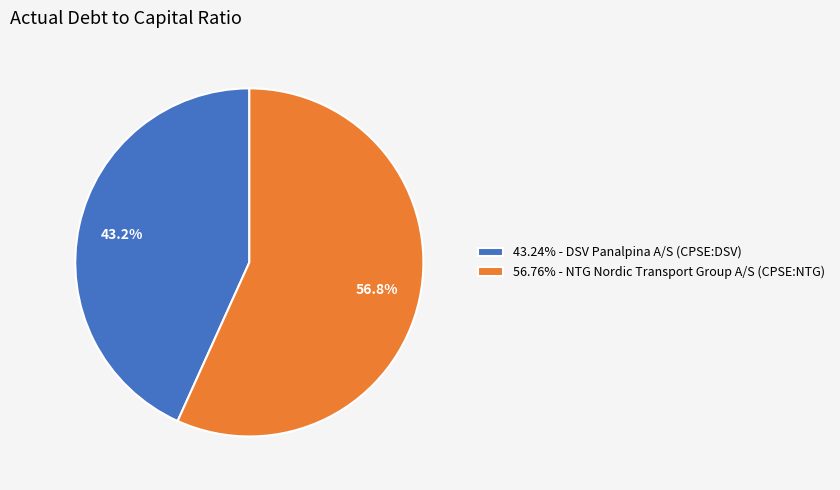

Is there any slice that represents more than half of the pie?

Yes